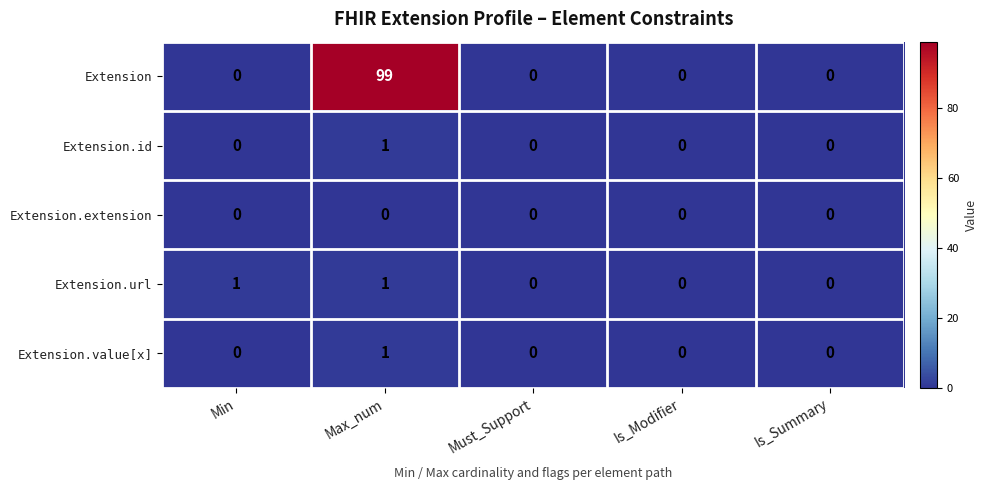

Reading left to right, list all the values displayed in this chart.

Extension: Min=0	Max_num=99	Must_Support=0	Is_Modifier=0	Is_Summary=0
Extension.id: Min=0	Max_num=1	Must_Support=0	Is_Modifier=0	Is_Summary=0
Extension.extension: Min=0	Max_num=0	Must_Support=0	Is_Modifier=0	Is_Summary=0
Extension.url: Min=1	Max_num=1	Must_Support=0	Is_Modifier=0	Is_Summary=0
Extension.value[x]: Min=0	Max_num=1	Must_Support=0	Is_Modifier=0	Is_Summary=0